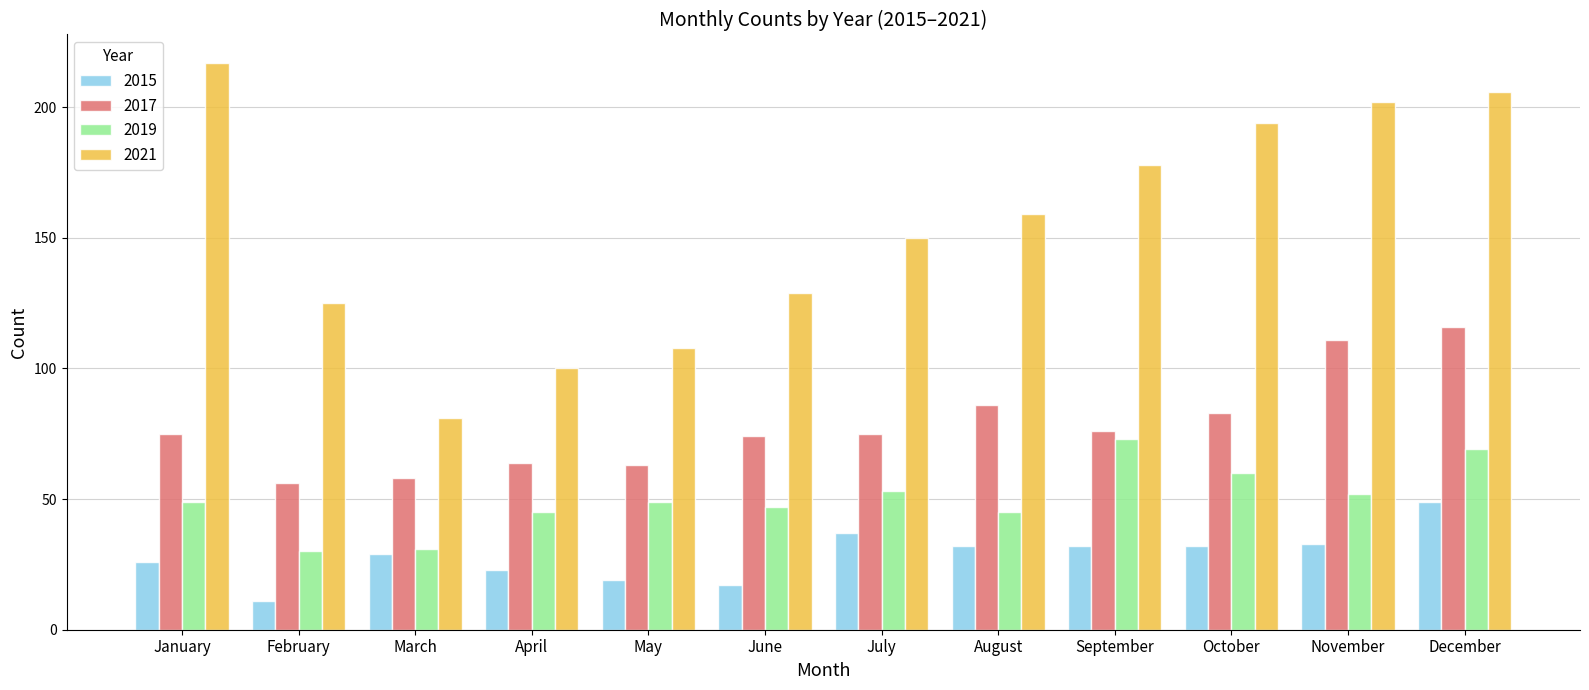

What is the total value across all series at March?

199